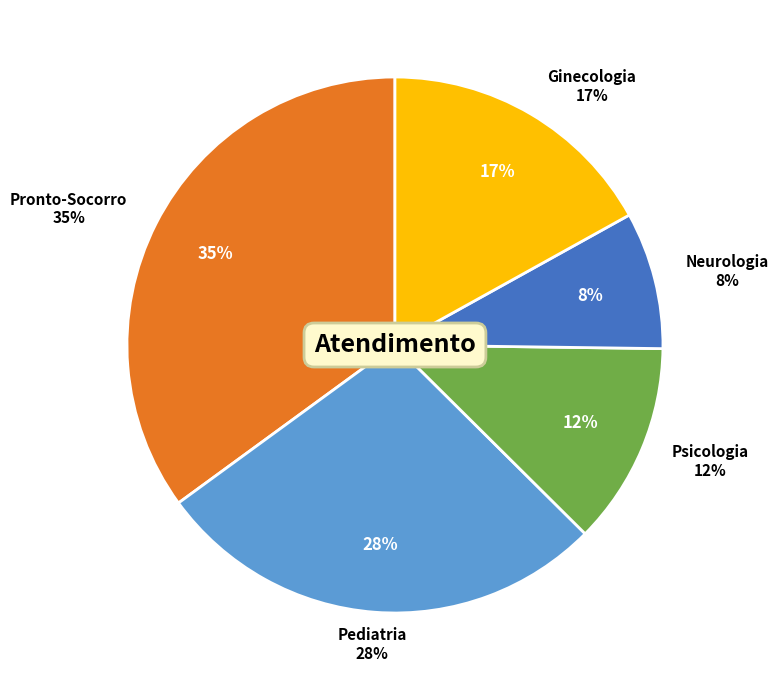

Count the number of slices in the pie.

5